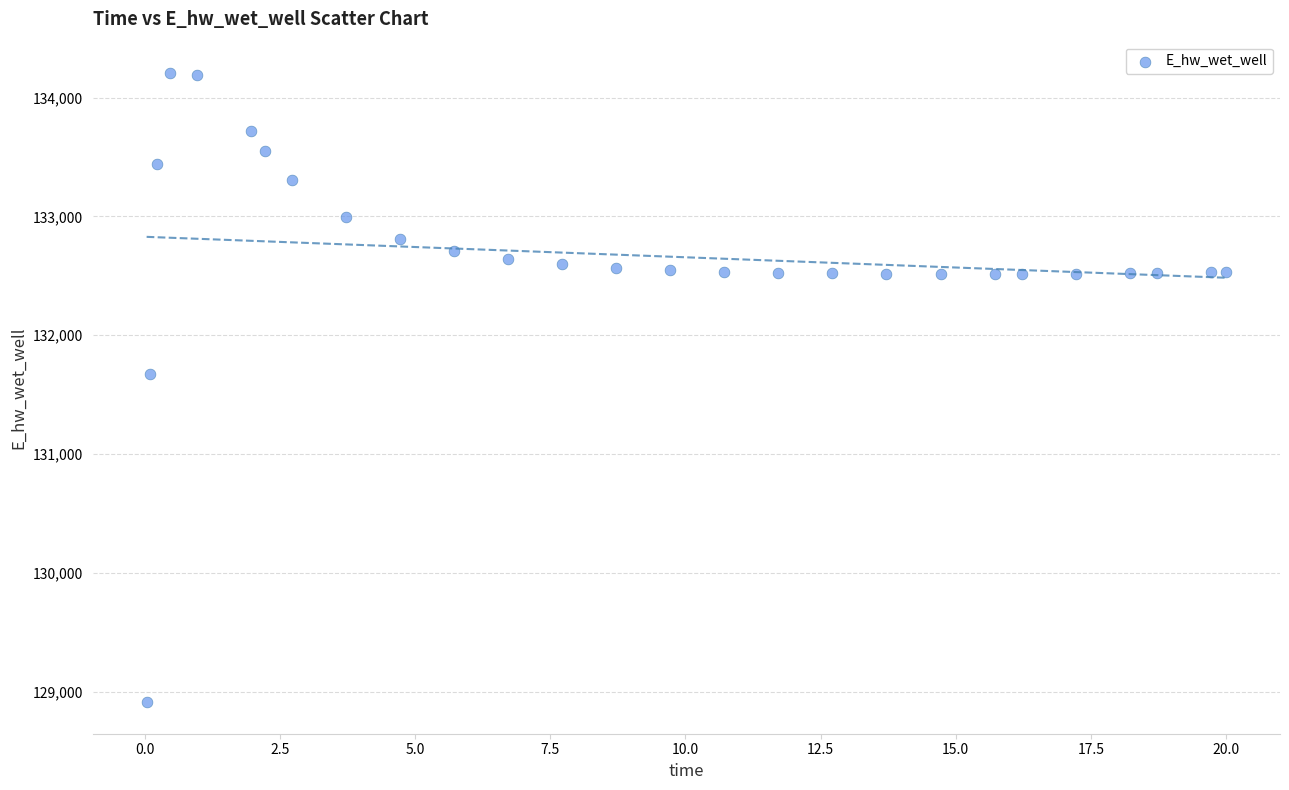

What is the range of X values (max minus min)?

20.0